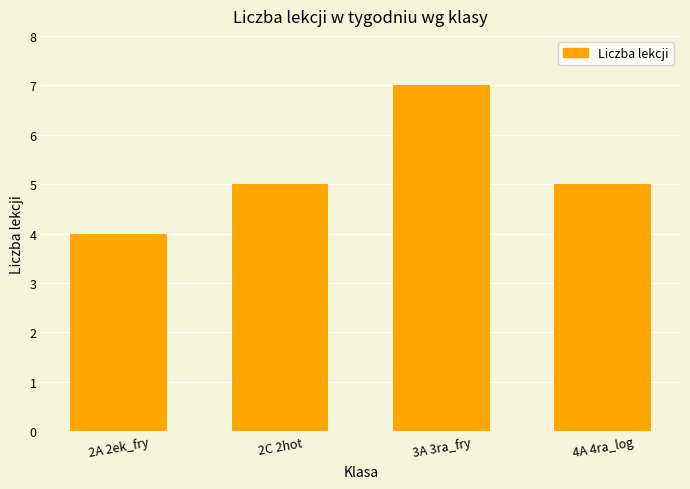

What is the maximum value shown in the chart?

7